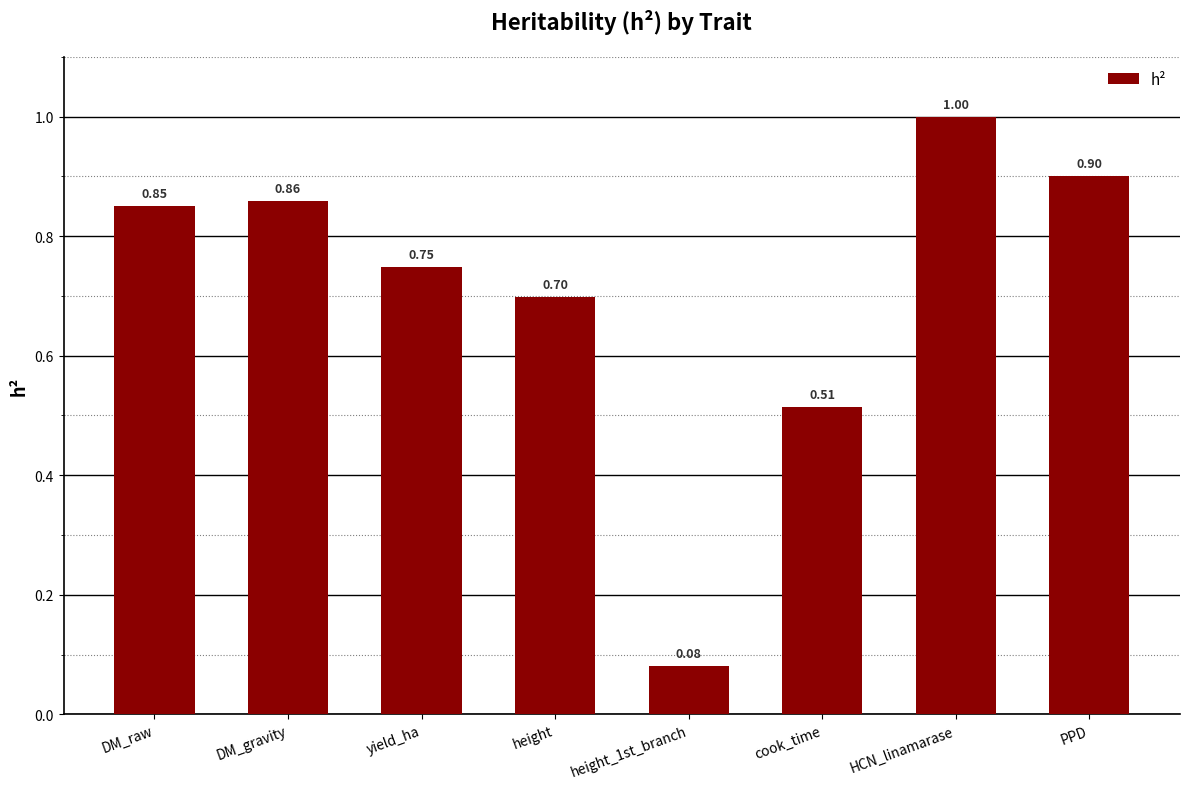

Count the number of data series in this chart.

1